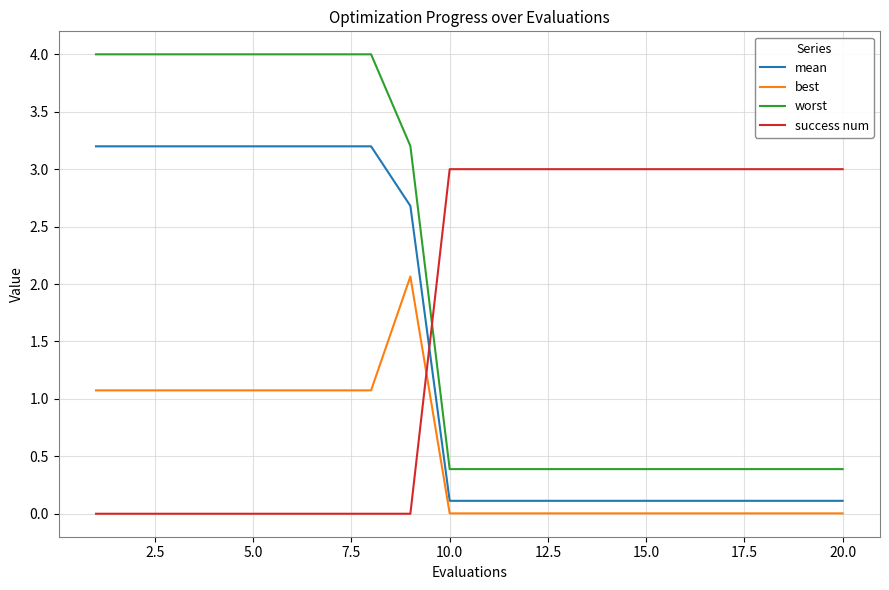

What is the difference between the maximum and minimum values in the worst series?

3.6